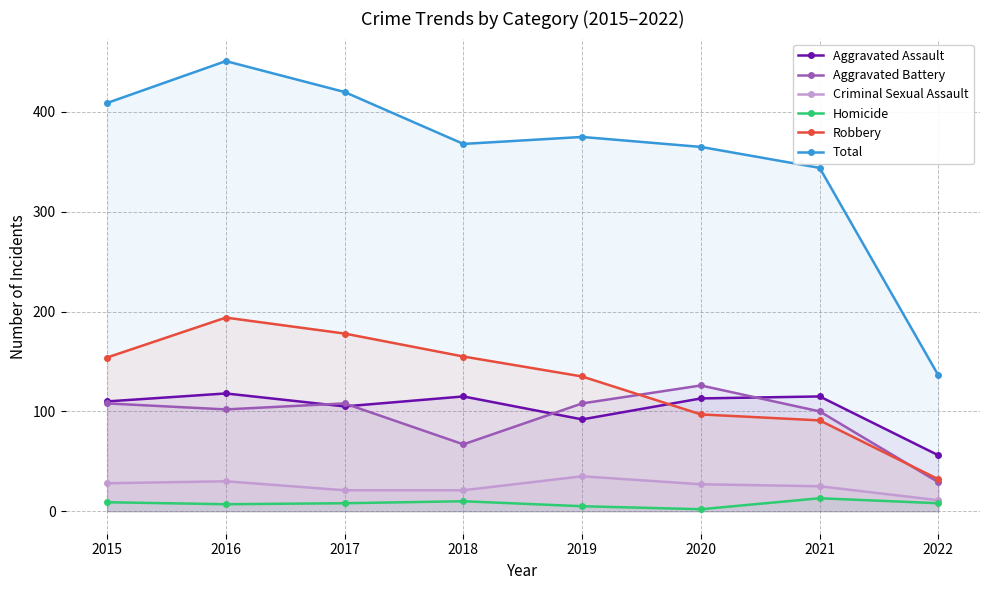

What is the sum of all Total values?

2868